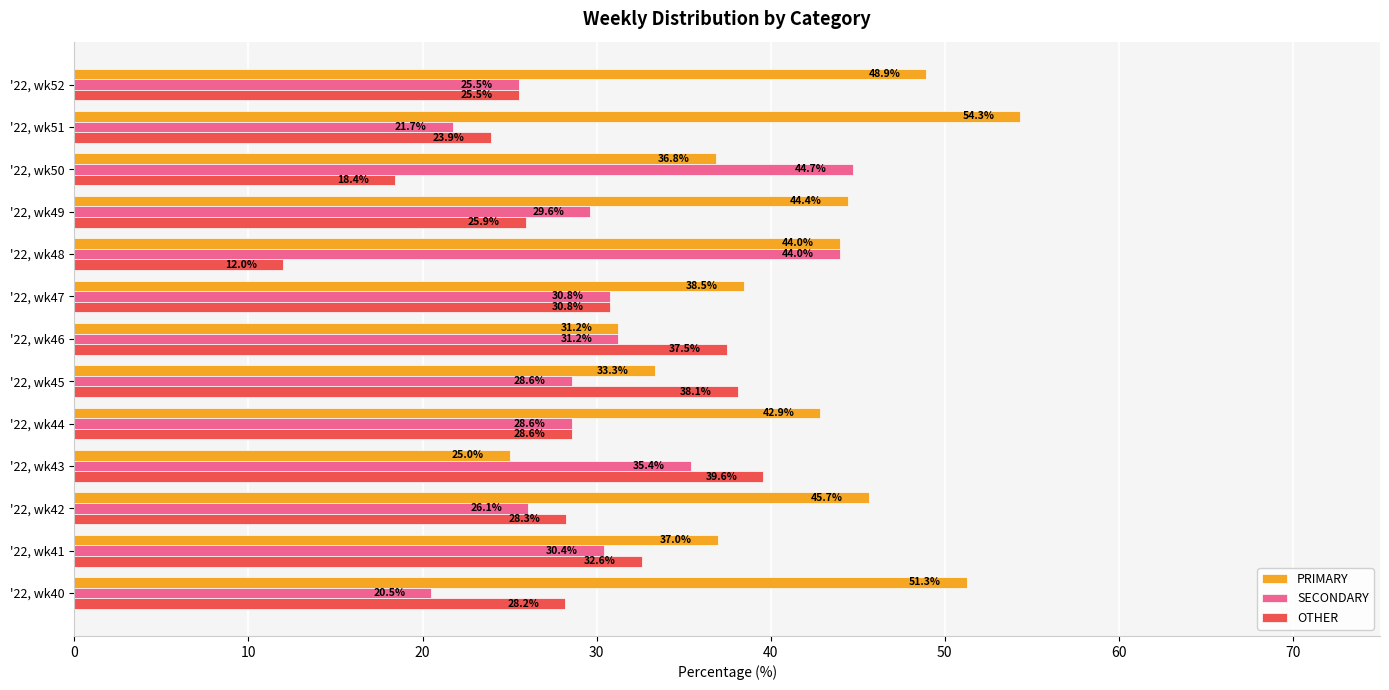

What value does the PRIMARY series have at '22, wk50?

36.8